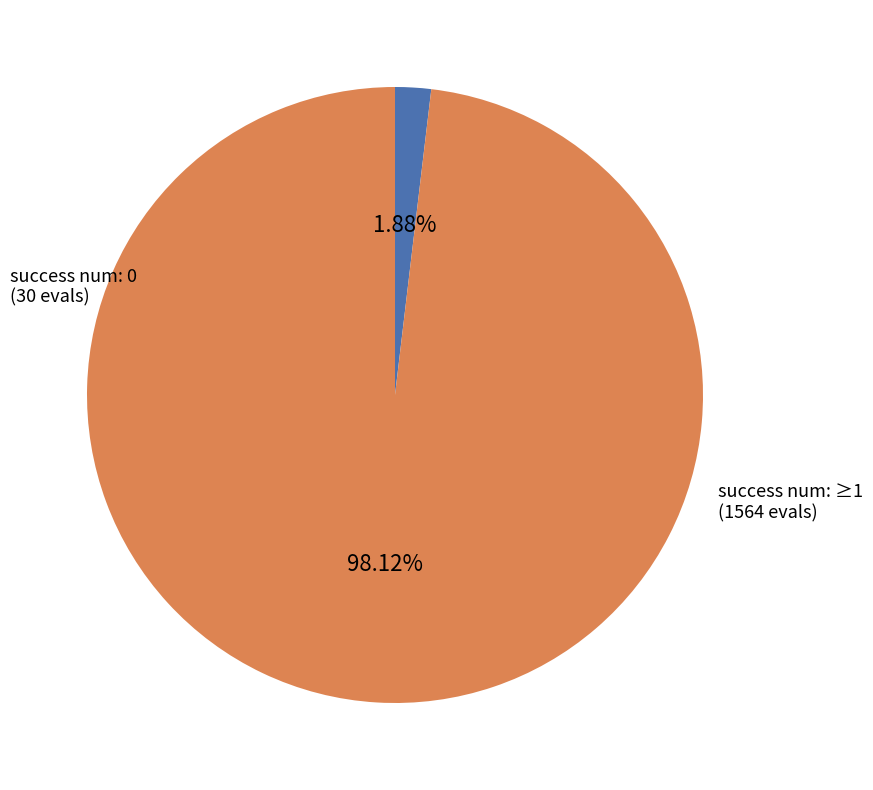

Rank the categories by value from highest to lowest.

success num: ≥1, success num: 0